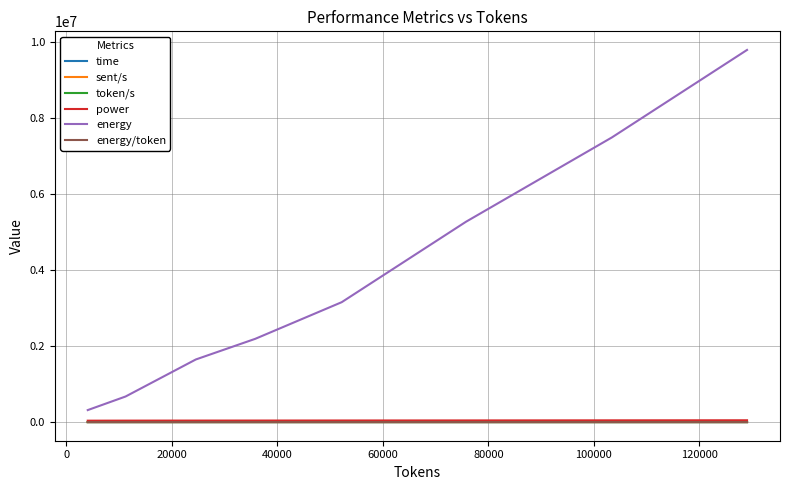

Which series has the widest spread of values?

energy